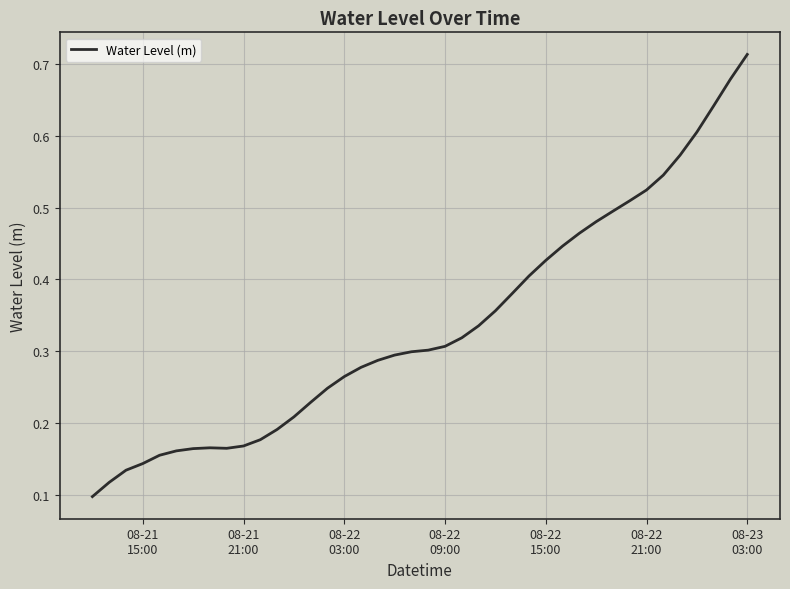

Reading right to left, list all the values displayed in this chart.

0.7	0.7	0.6	0.6	0.6	0.5	0.5	0.5	0.5	0.5	0.5	0.4	0.4	0.4	0.4	0.4	0.3	0.3	0.3	0.3	0.3	0.3	0.3	0.3	0.3	0.2	0.2	0.2	0.2	0.2	0.2	0.2	0.2	0.2	0.2	0.2	0.1	0.1	0.1	0.1